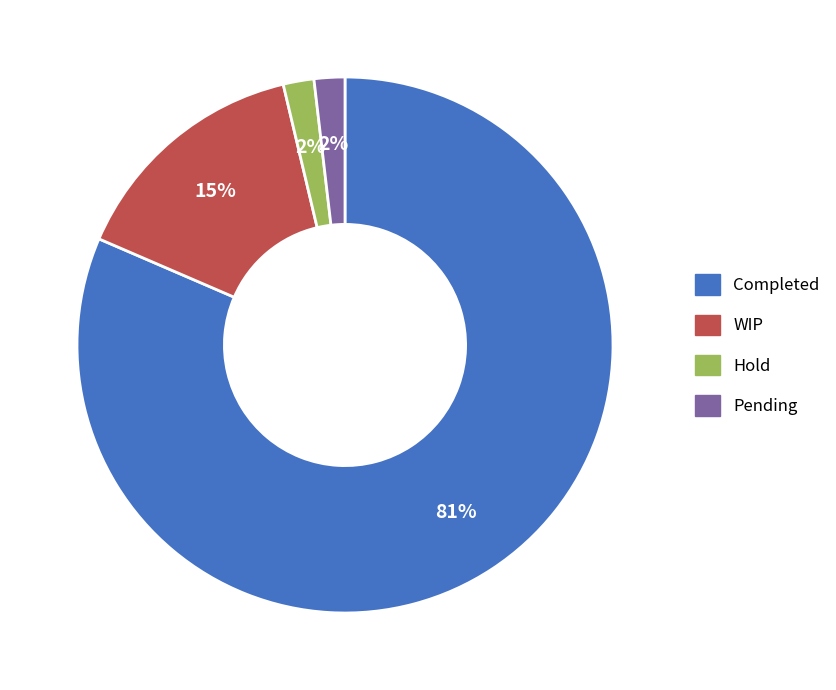

True or false: Pending accounts for 2% of the total.

True